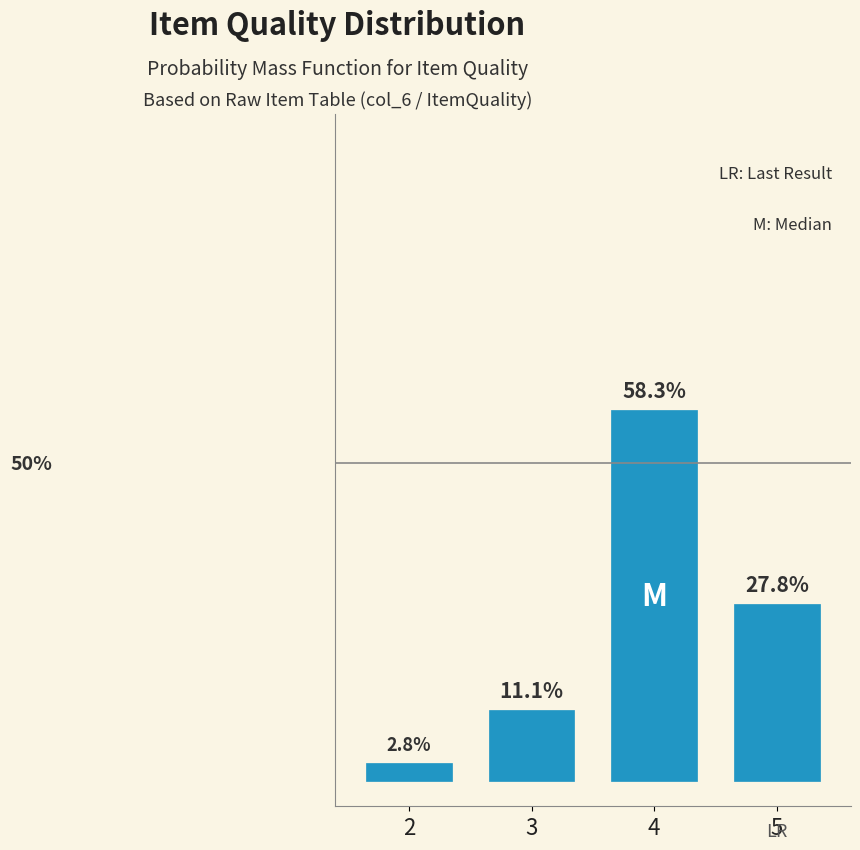

List the labels in order of value, smallest first.

2, 3, 5, 4